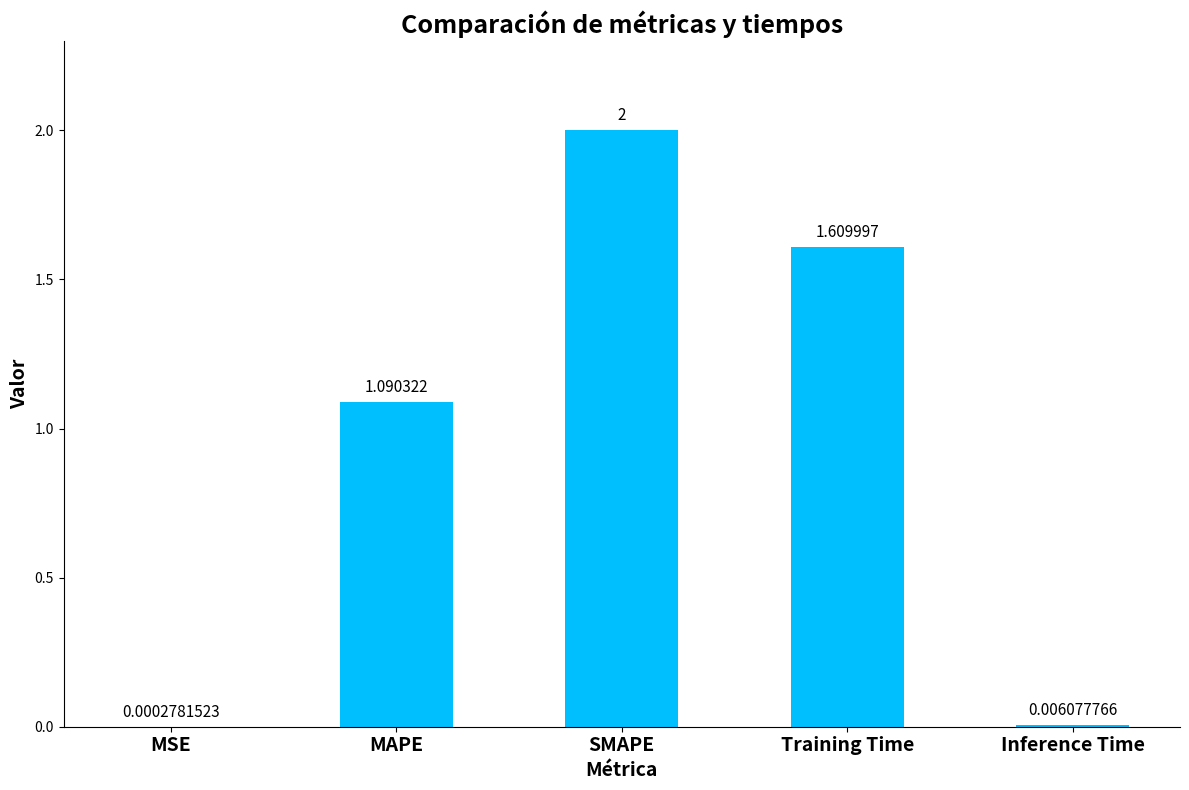

Which has a higher value, MAPE or Inference Time?

MAPE